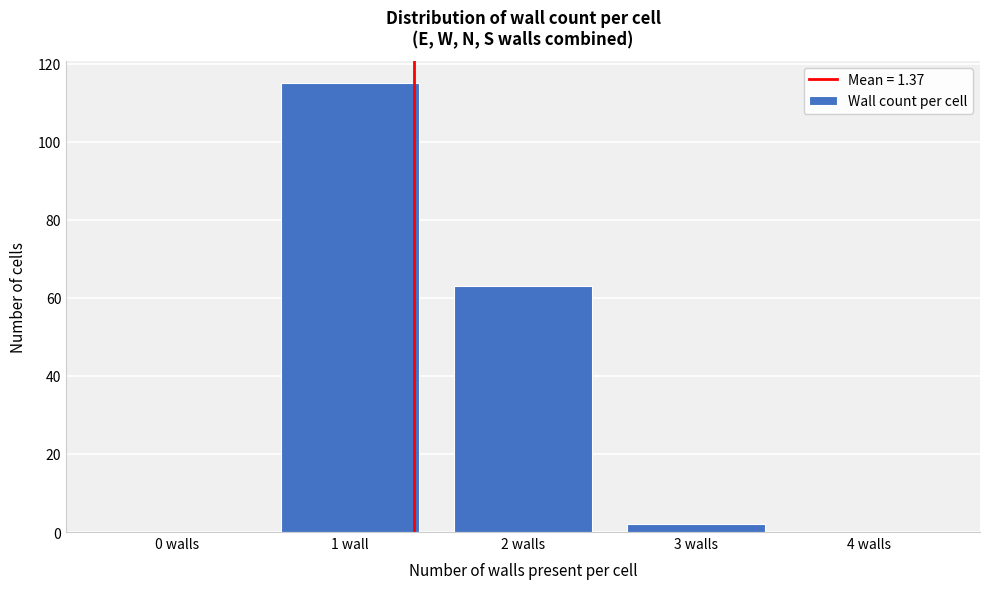

Reading right to left, extract all data points from this chart.

4 walls=0	3 walls=2	2 walls=63	1 wall=115	0 walls=0